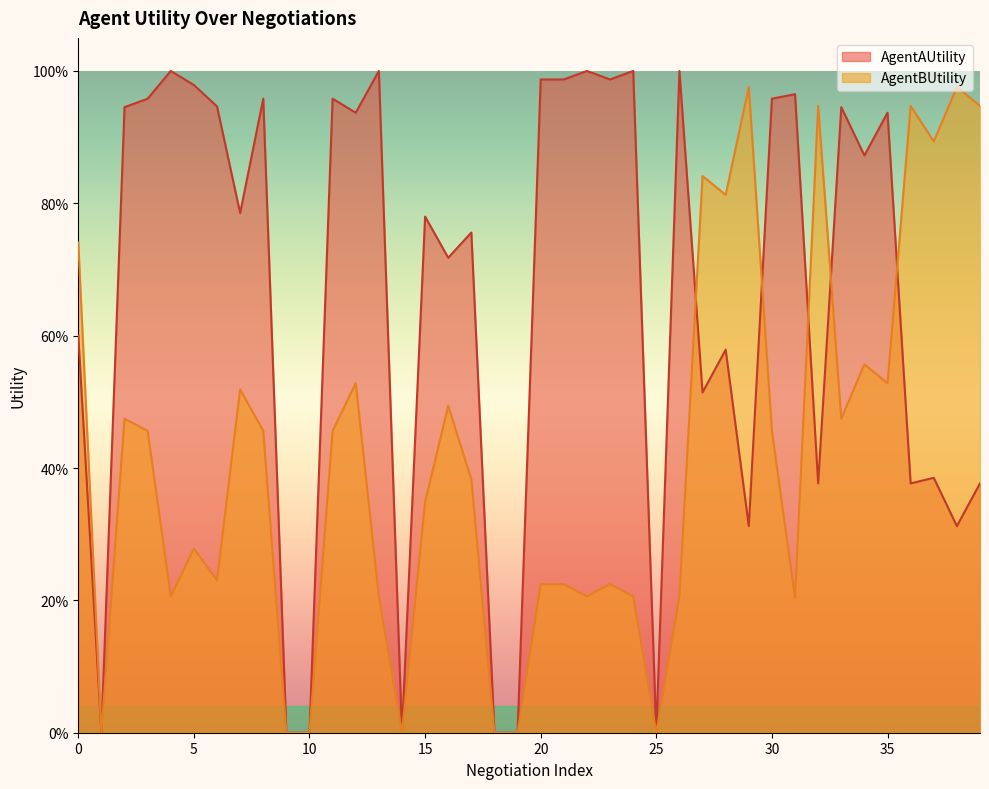

Rank the series by their average value, from lowest to highest.

AgentBUtility, AgentAUtility